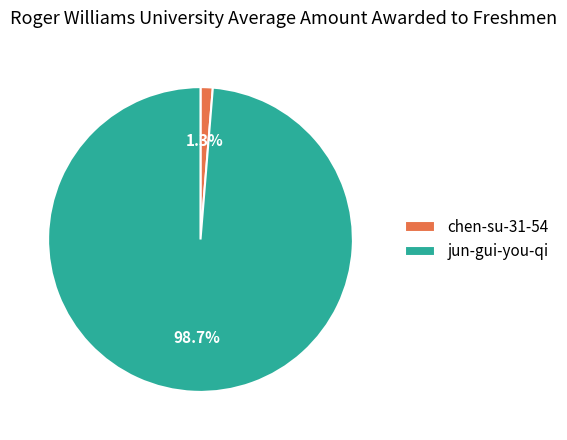

Which category has the smallest portion of the pie?

chen-su-31-54